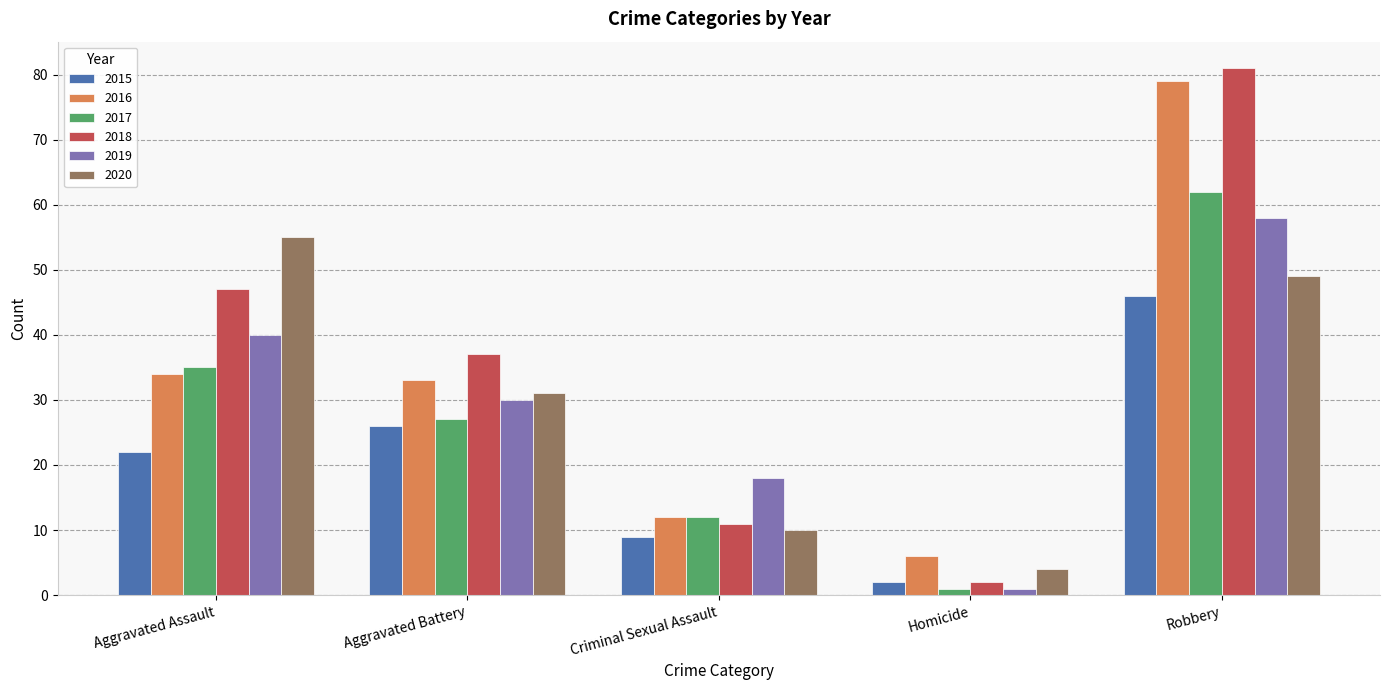

Is it true that 2019 equals 40 at Aggravated Assault?

True